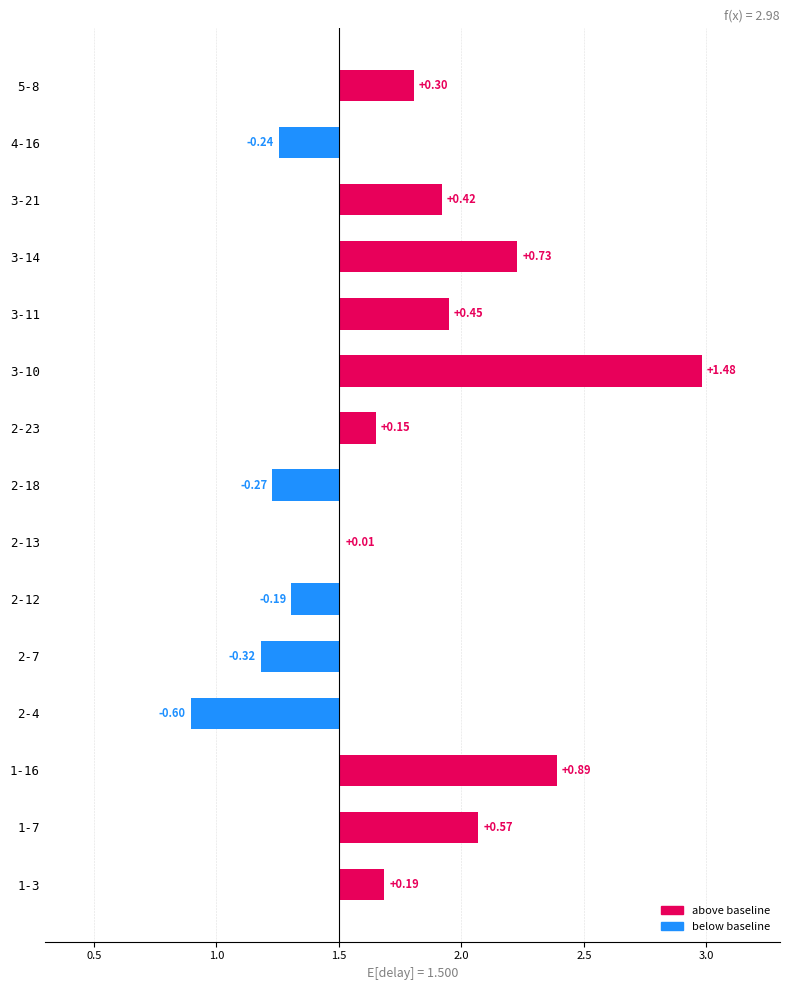

Reading left to right, what are all the values shown in this chart?

0.2	0.6	0.9	-0.6	-0.3	-0.2	0.0	-0.3	0.2	1.5	0.4	0.7	0.4	-0.2	0.3